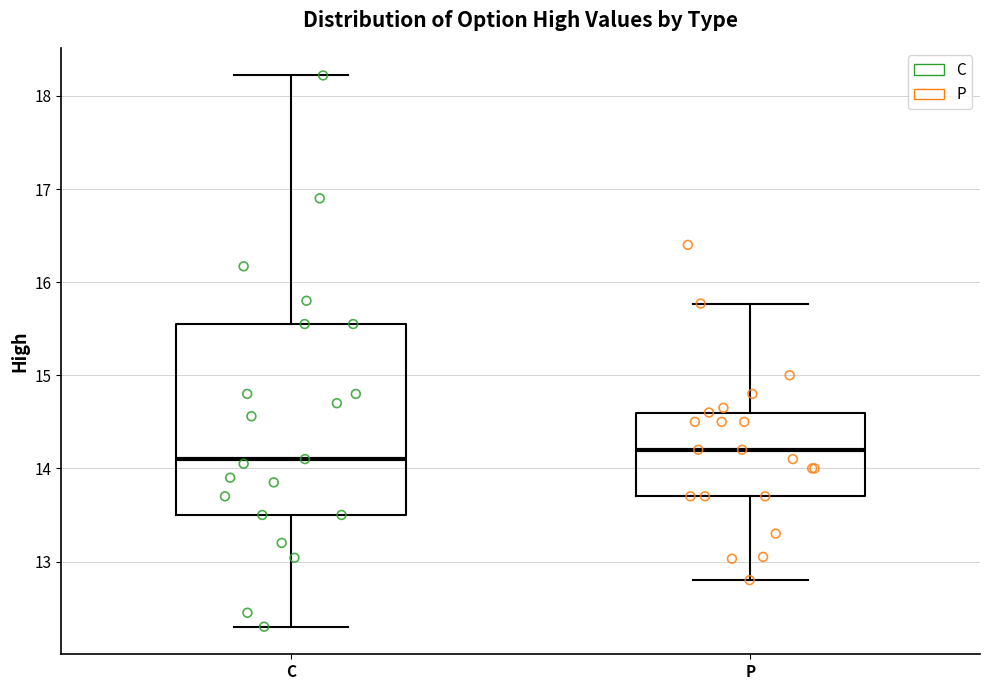

Comparing the boxes themselves (not the whiskers), which one is the tallest?

C